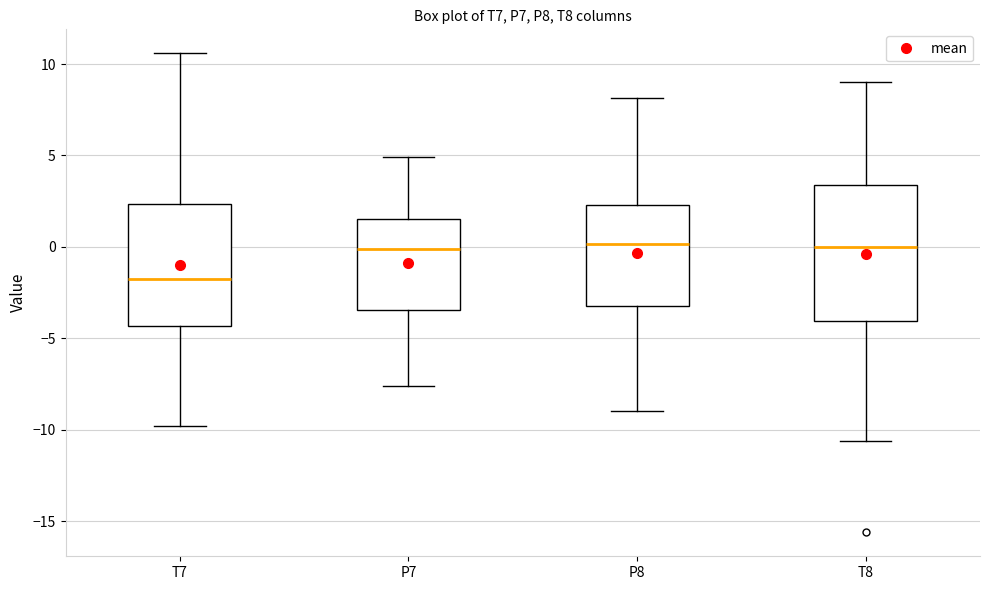

Where is the lower edge of the box for P7 on the y-axis? The values are not printed on the chart, so give them approximately, as read against the axis.

-3.5